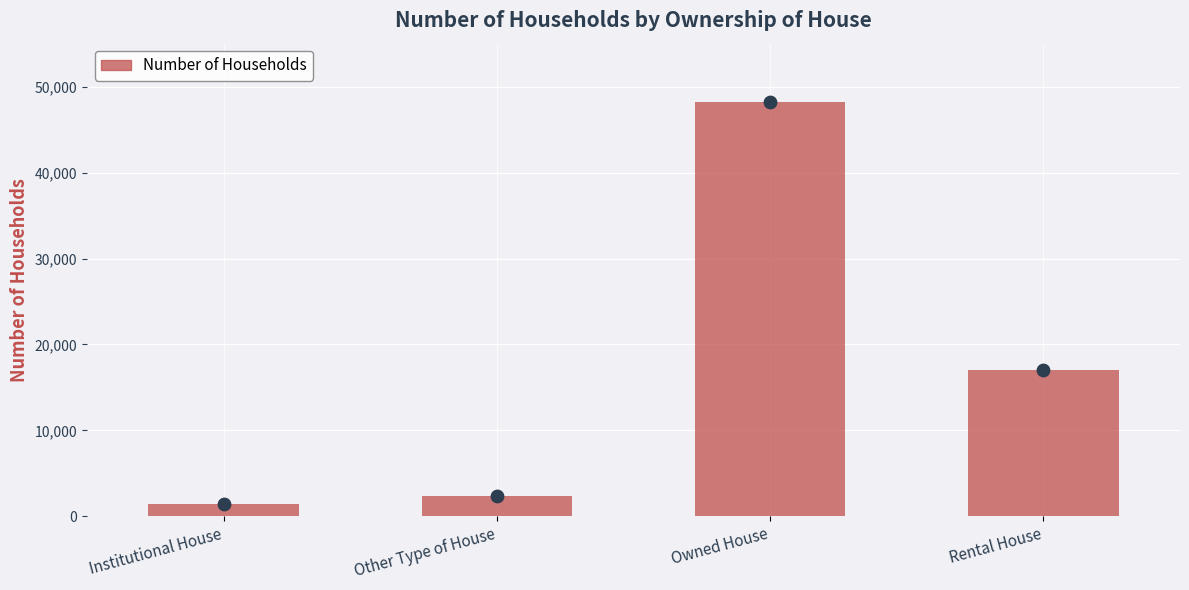

Approximately how many times larger is the value at Institutional House compared to Rental House?

0.1